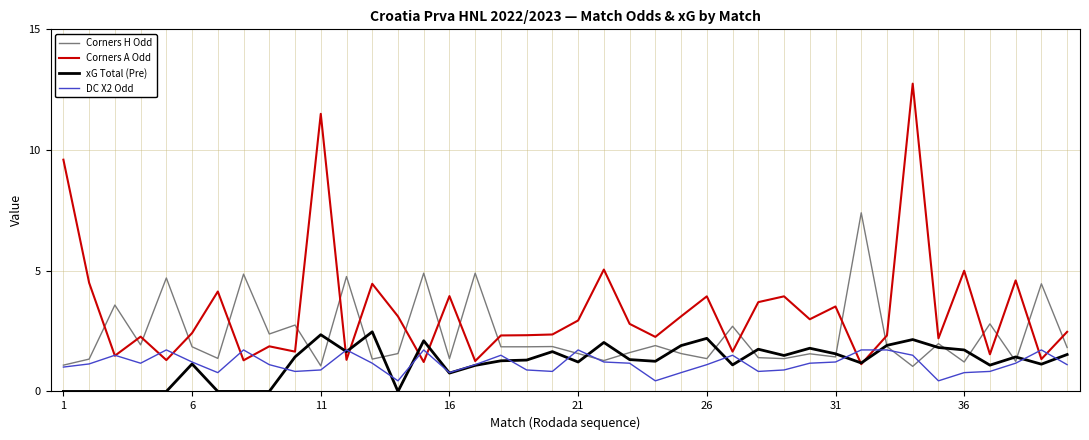

Which series has the largest total across all categories?

Corners A Odd